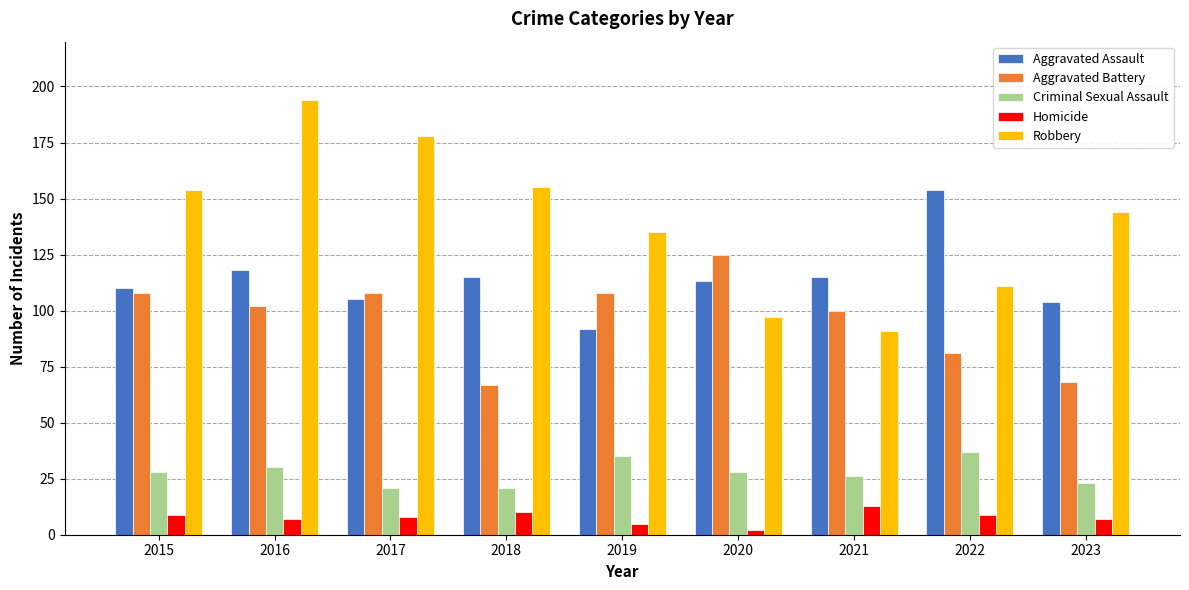

Is the value of Robbery at 2021 greater than the value of Aggravated Battery at 2019?

No